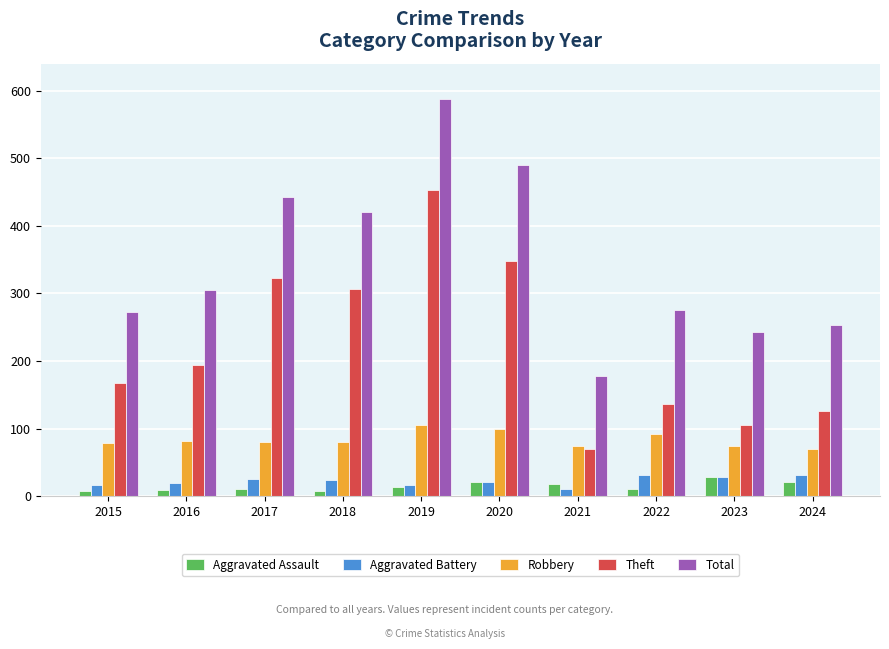

The value of Total at 2023 is 243. True or false?

True